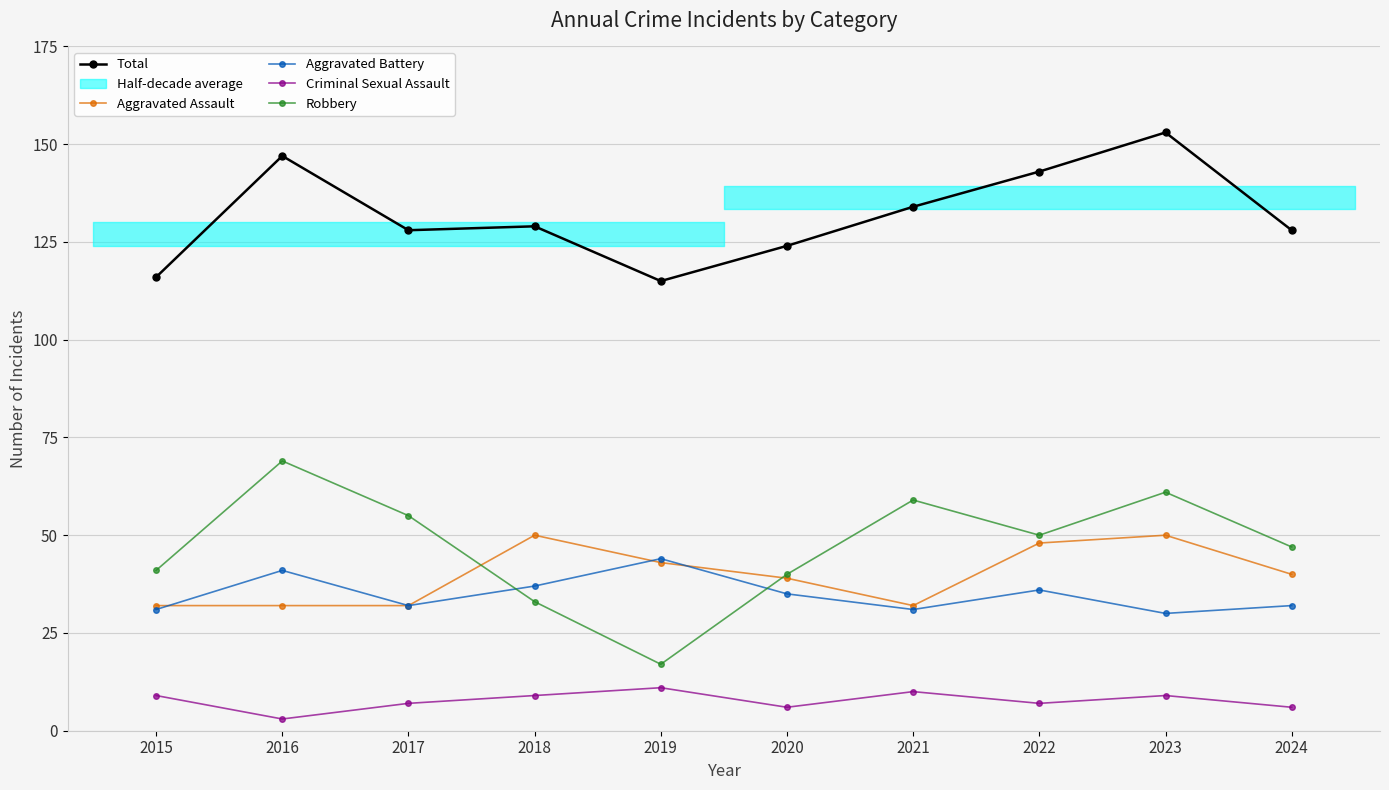

Which category has the lowest value in the Robbery series?

2019